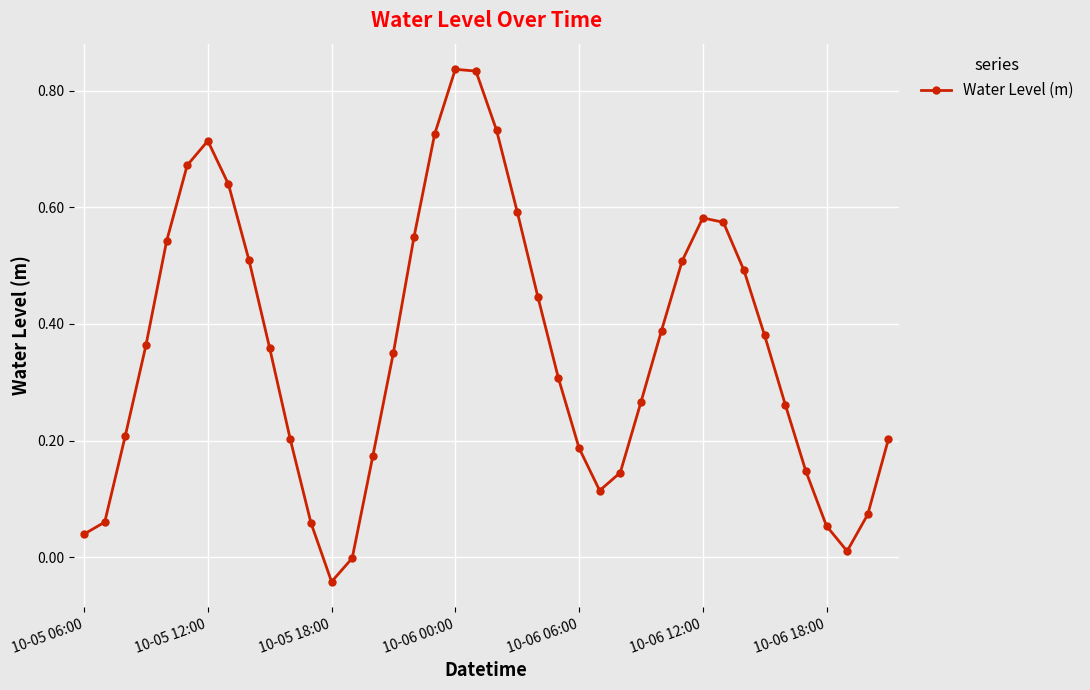

What is the difference between the maximum and minimum values?

0.9